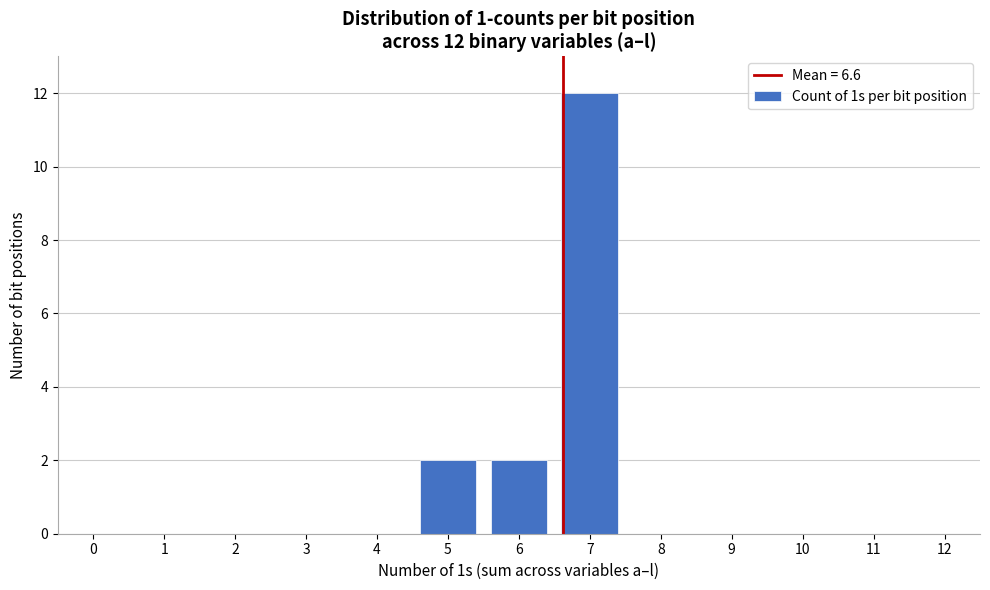

Reading right to left, list all the values displayed in this chart.

7=12	6=2	5=2